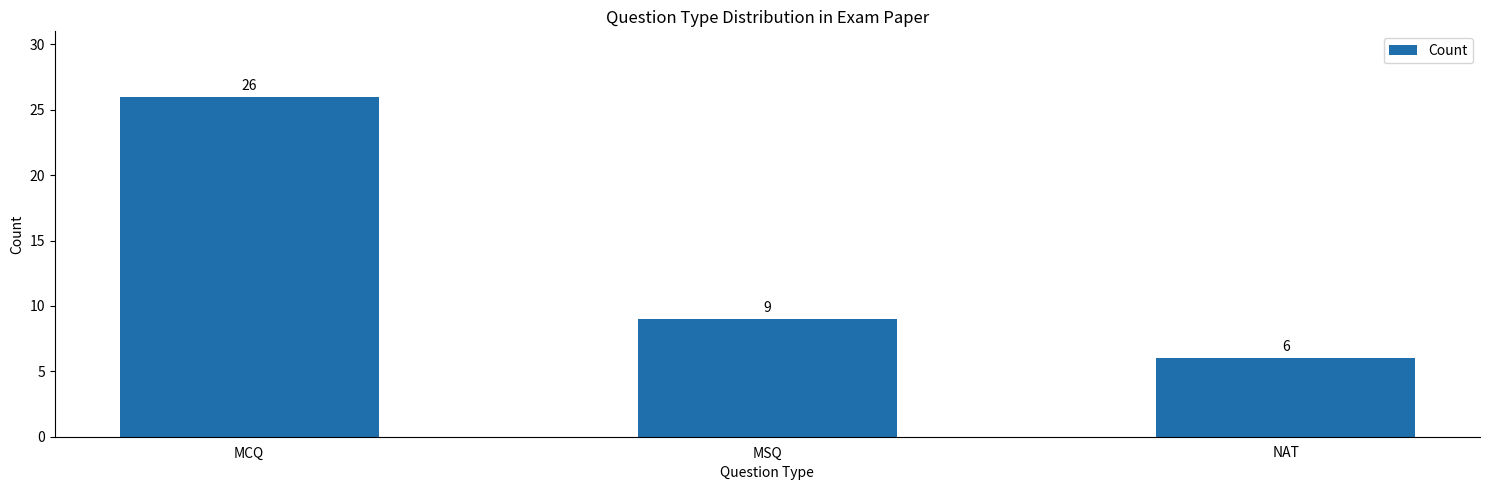

Rank the categories by value from highest to lowest.

MCQ, MSQ, NAT